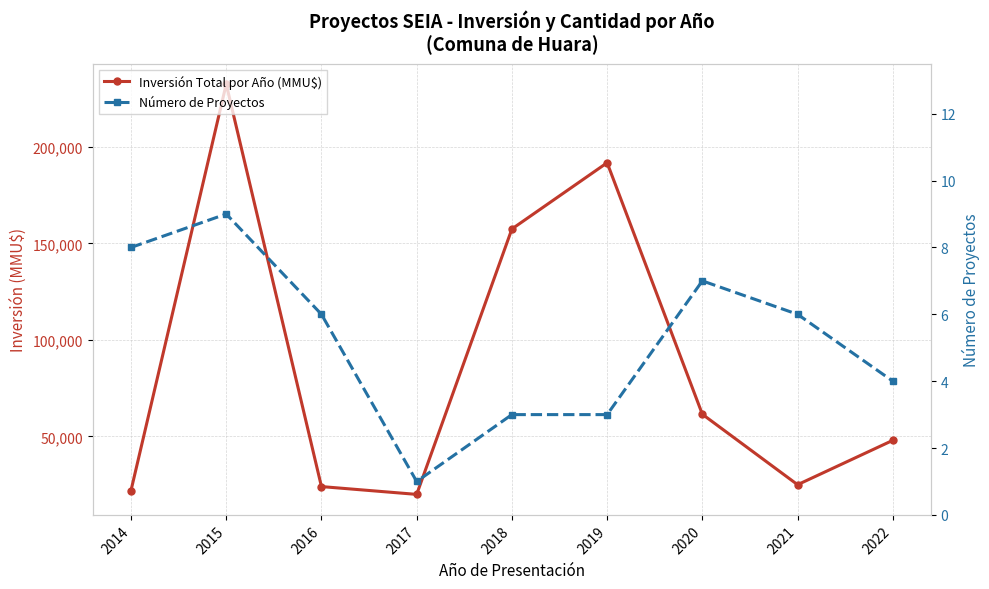

At 2021, list the series in order from largest to smallest.

Inversión Total por Año (MMU$), Número de Proyectos